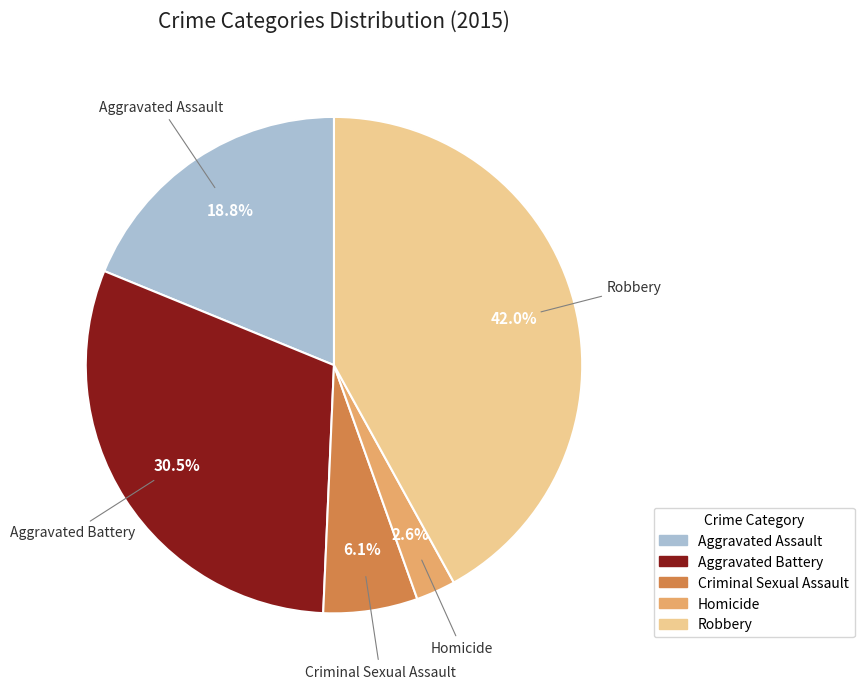

What is the ratio of the value at Aggravated Battery to the value at Robbery?

0.7